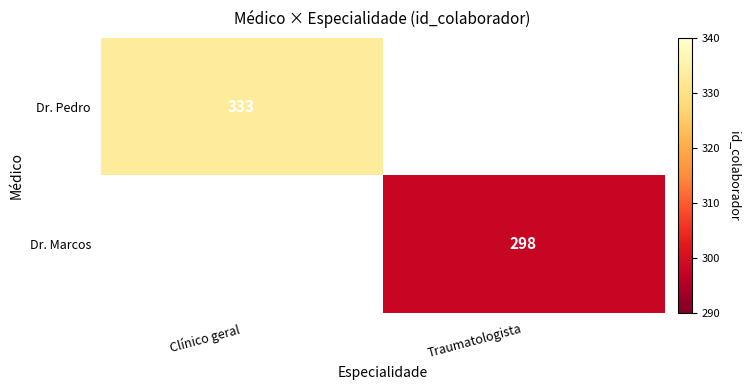

At how many categories does at least one series exceed 299?

1